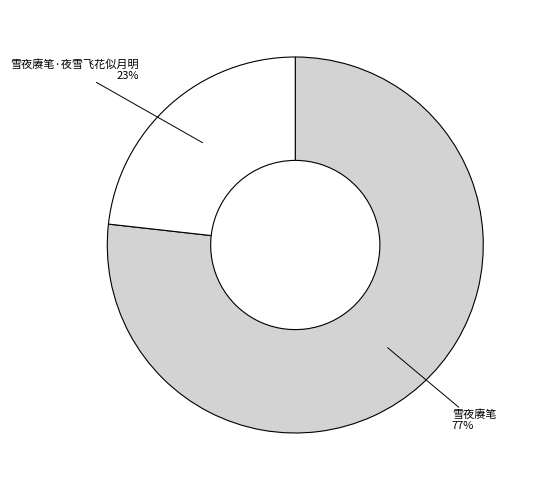

What is the largest slice in the pie chart?

雪夜赓笔